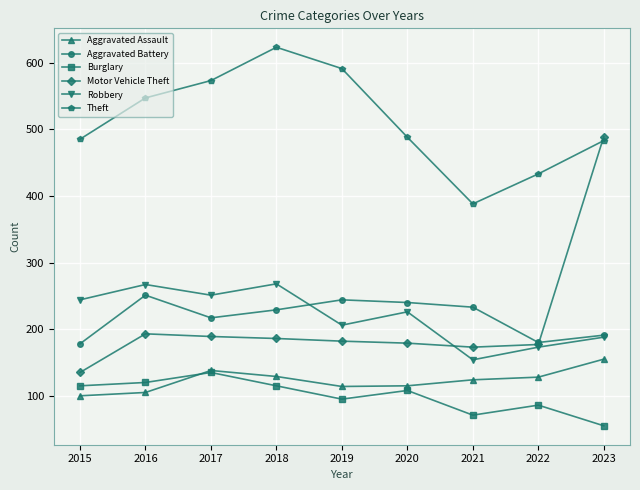

Rank the series at 2018 from highest to lowest value.

Theft, Robbery, Aggravated Battery, Motor Vehicle Theft, Aggravated Assault, Burglary